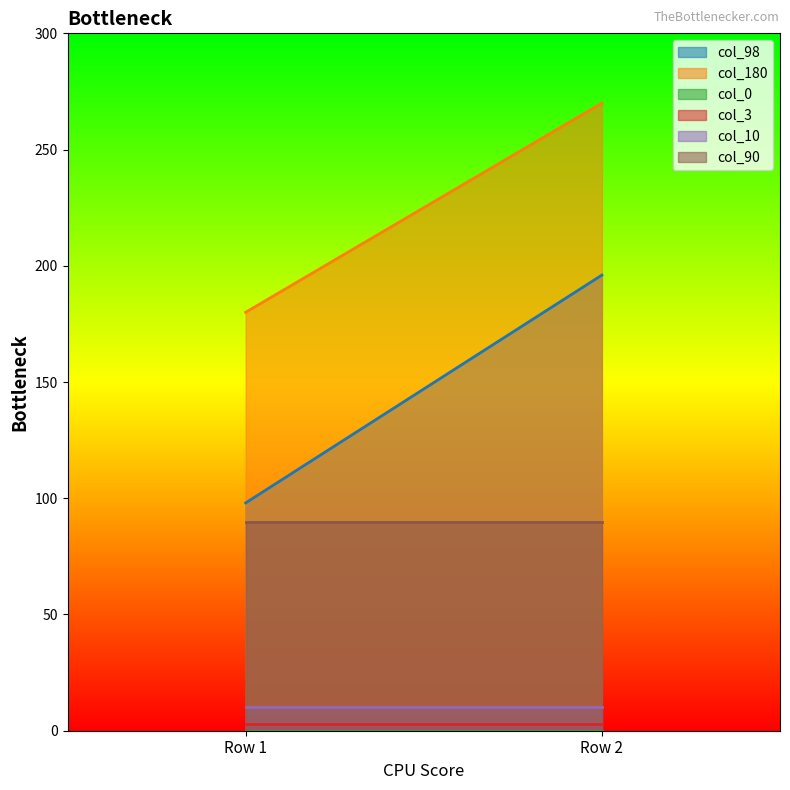

Is it true that col_90 equals 143 at Row 1?

False